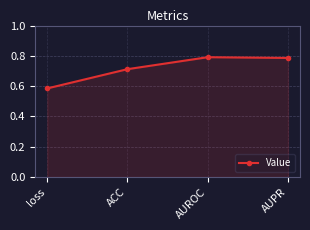

What position from the right is AUPR?

1